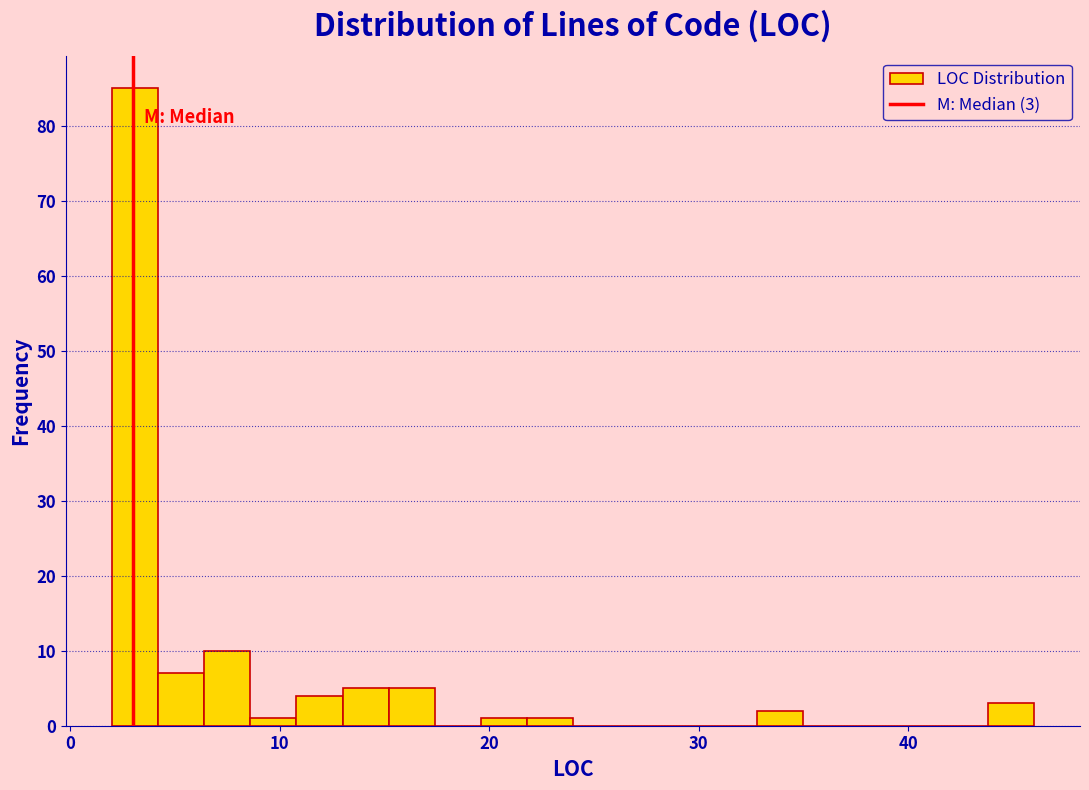

Read against the x-axis, roughly where is the centre of the tallest bar?

3